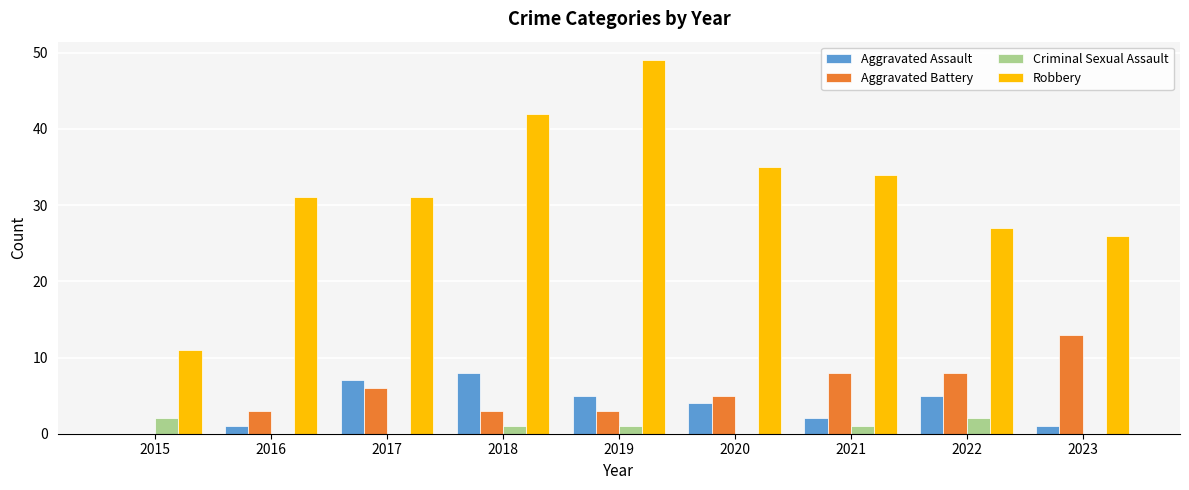

Are the bars horizontal?

No